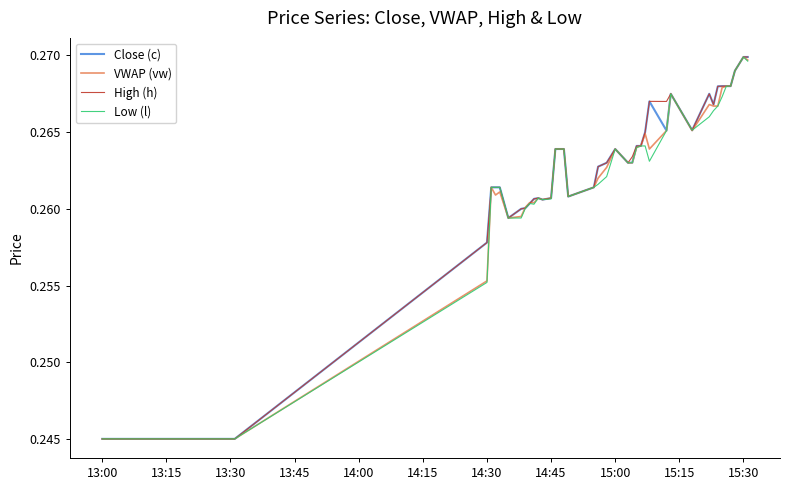

Which series has the widest spread of values?

Close (c)